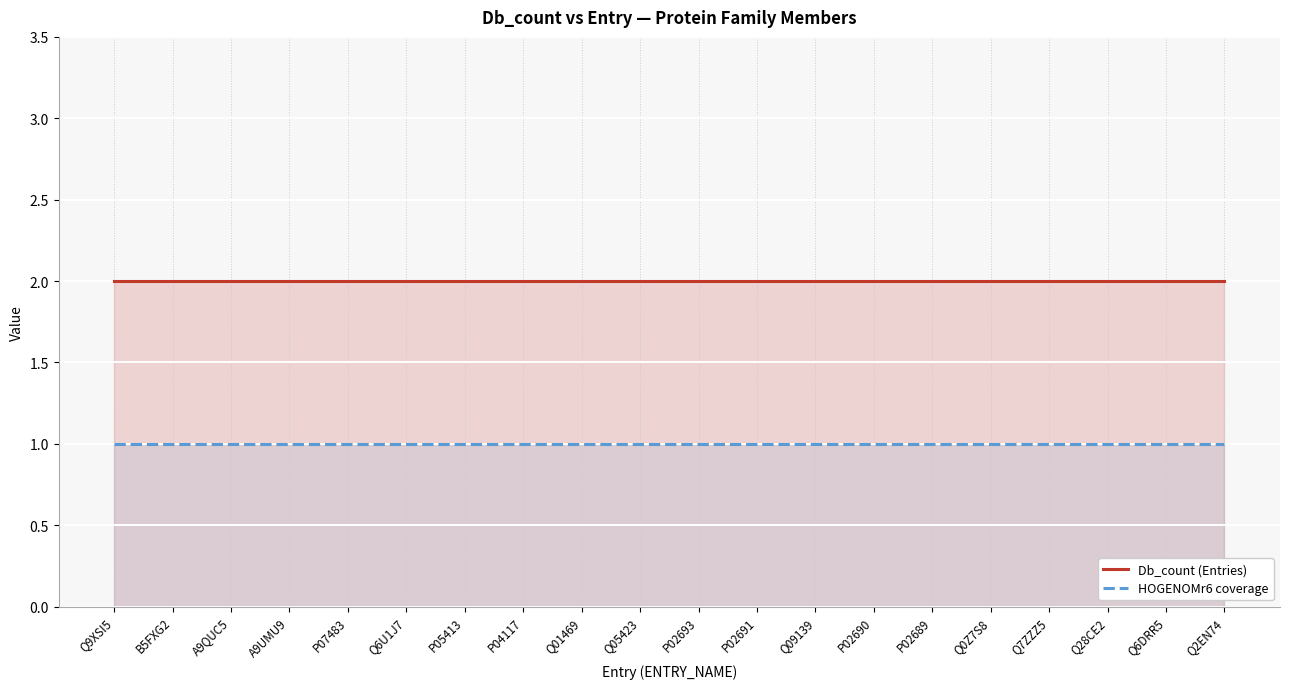

Does the chart display data point markers on the line(s)?

No